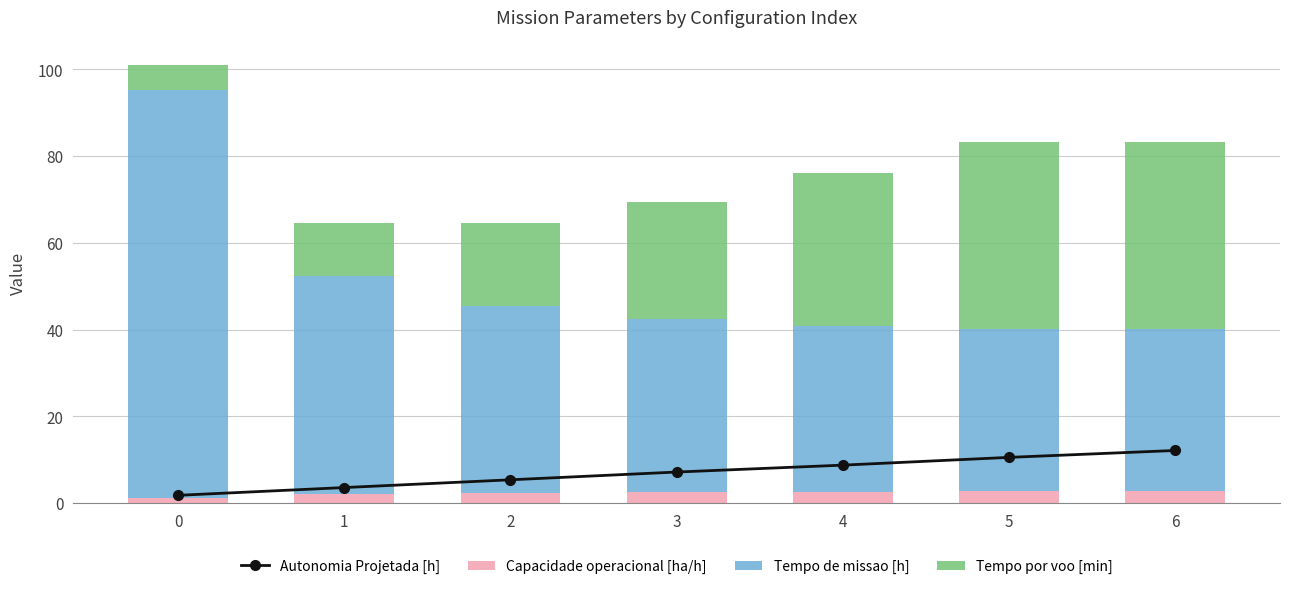

What is the total value across all series at 5?

93.7